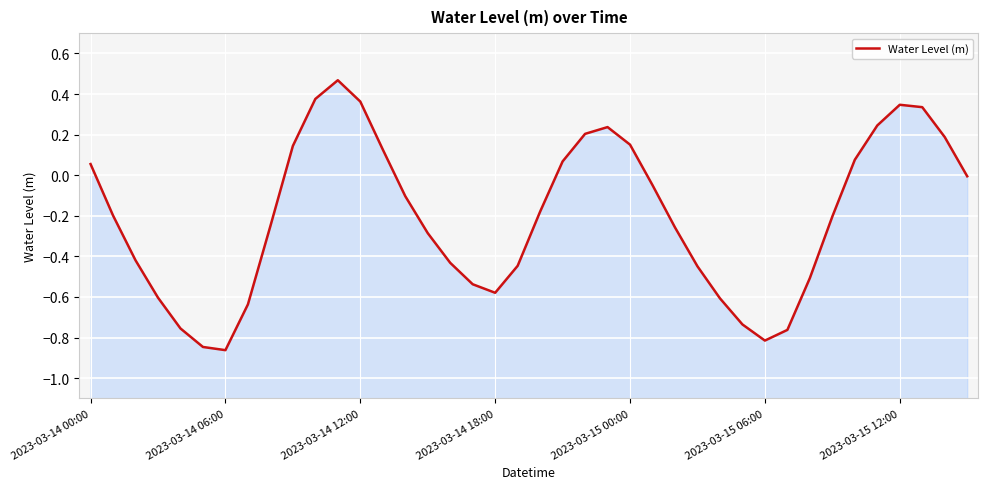

What is the sum of all values?

-8.1